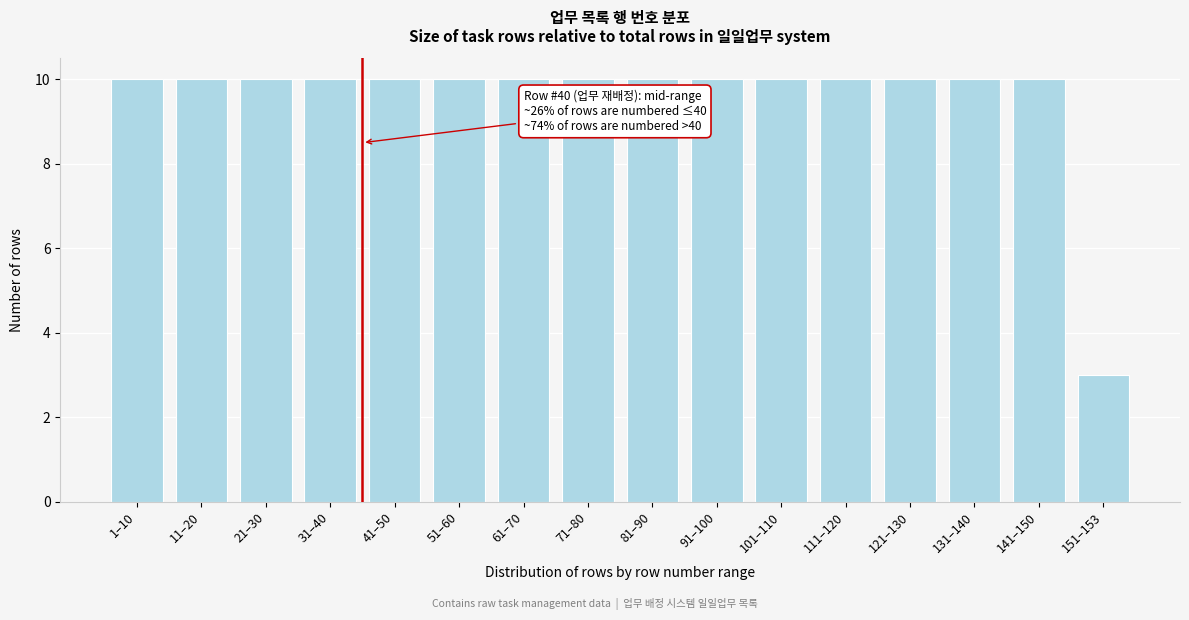

Reading left to right, extract all data points from this chart.

1–10=10	11–20=10	21–30=10	31–40=10	41–50=10	51–60=10	61–70=10	71–80=10	81–90=10	91–100=10	101–110=10	111–120=10	121–130=10	131–140=10	141–150=10	151–153=3